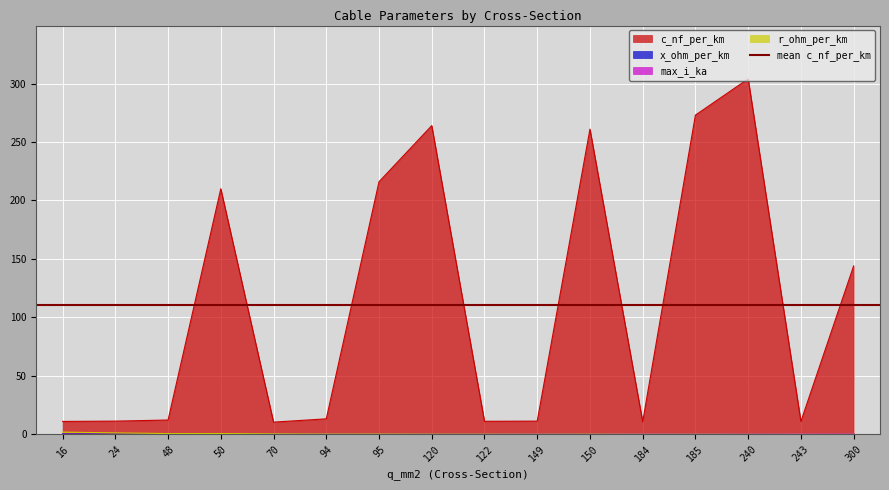

Reading left to right, extract all data points from this chart.

c_nf_per_km: 16=11.0	24=11.2	48=12.2	50=210.0	70=10.4	94=13.2	95=216.0	120=264.0	122=11.1	149=11.2	150=261.0	184=10.8	185=273.0	240=304.0	243=11.0	300=144.0
x_ohm_per_km: 16=0.3	24=0.3	48=0.3	50=0.1	70=0.3	94=0.3	95=0.1	120=0.1	122=0.3	149=0.3	150=0.1	184=0.3	185=0.1	240=0.1	243=0.3	300=0.1
max_i_ka: 16=0.1	24=0.1	48=0.2	50=0.1	70=0.3	94=0.3	95=0.3	120=0.2	122=0.4	149=0.5	150=0.3	184=0.5	185=0.4	240=0.4	243=0.6	300=0.6
r_ohm_per_km: 16=1.9	24=1.2	48=0.6	50=0.6	70=0.4	94=0.3	95=0.3	120=0.2	122=0.2	149=0.2	150=0.2	184=0.2	185=0.2	240=0.1	243=0.1	300=0.1